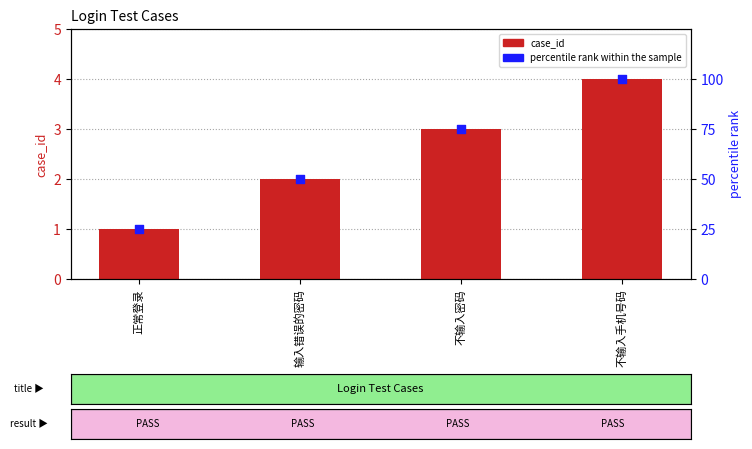

Which series has the largest total across all categories?

percentile rank within the sample